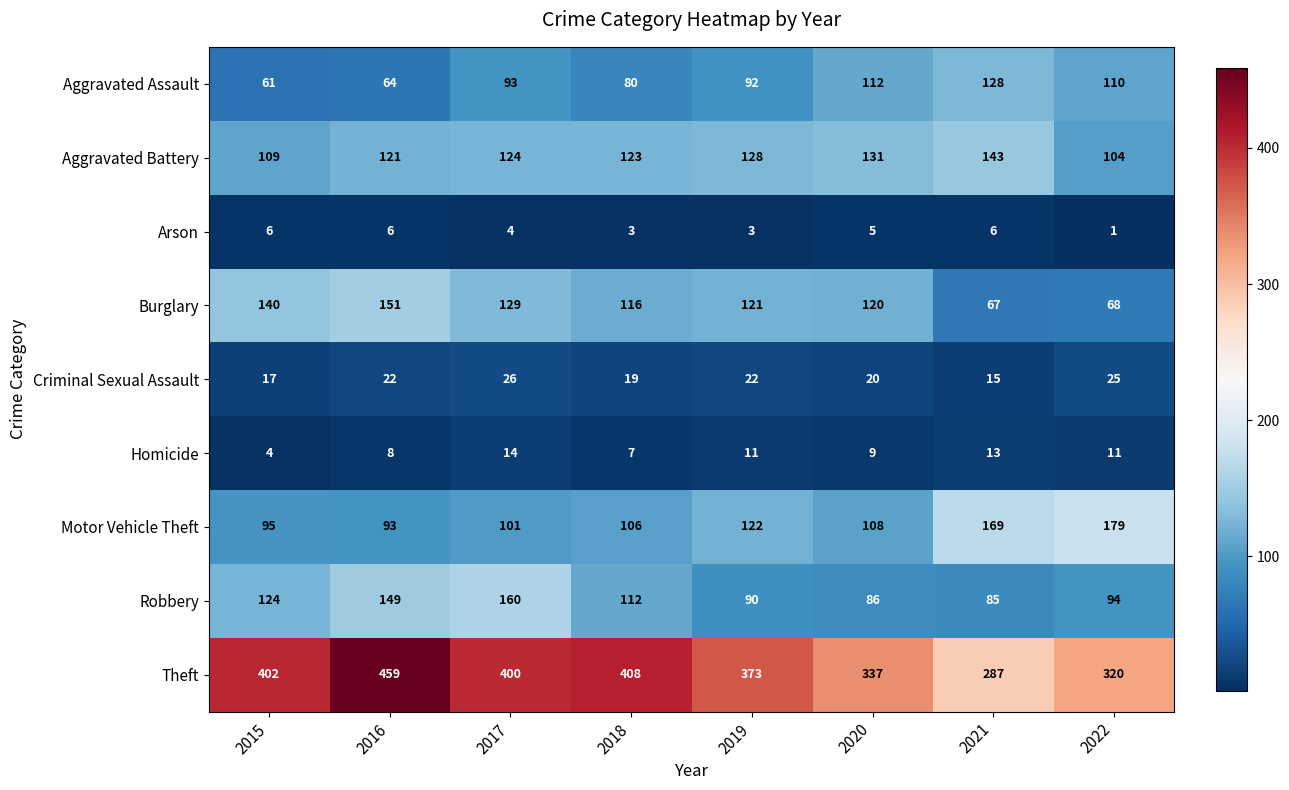

True or false: Aggravated Assault has a value of 80 at 2018.

True